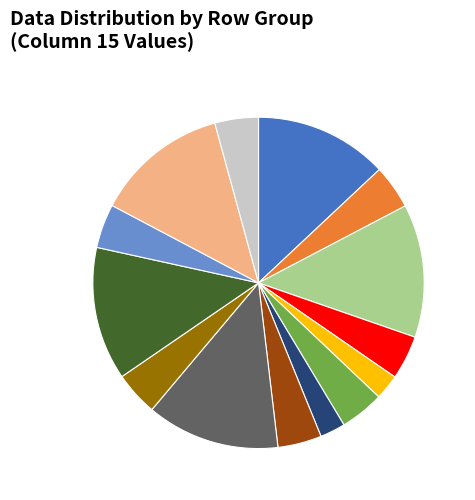

How many segments does this pie chart have?

14